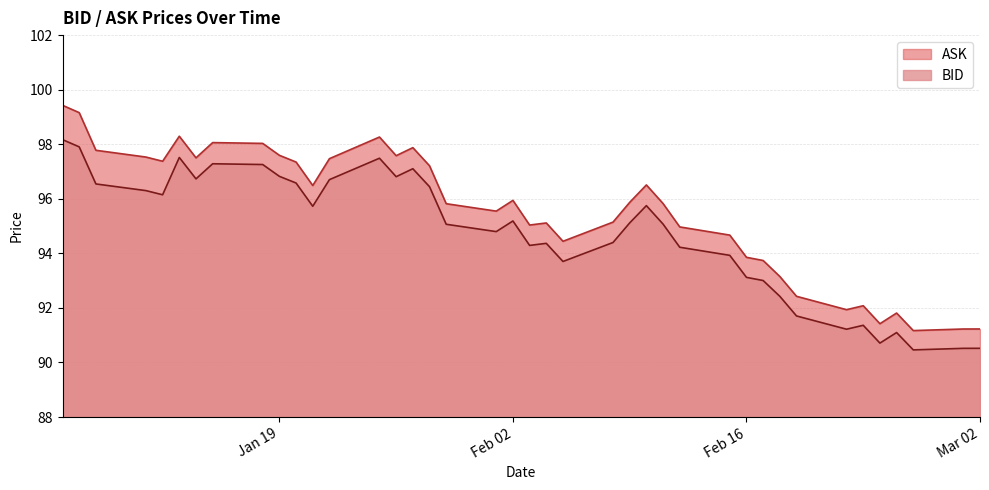

How many values in the ASK series exceed 95?

26